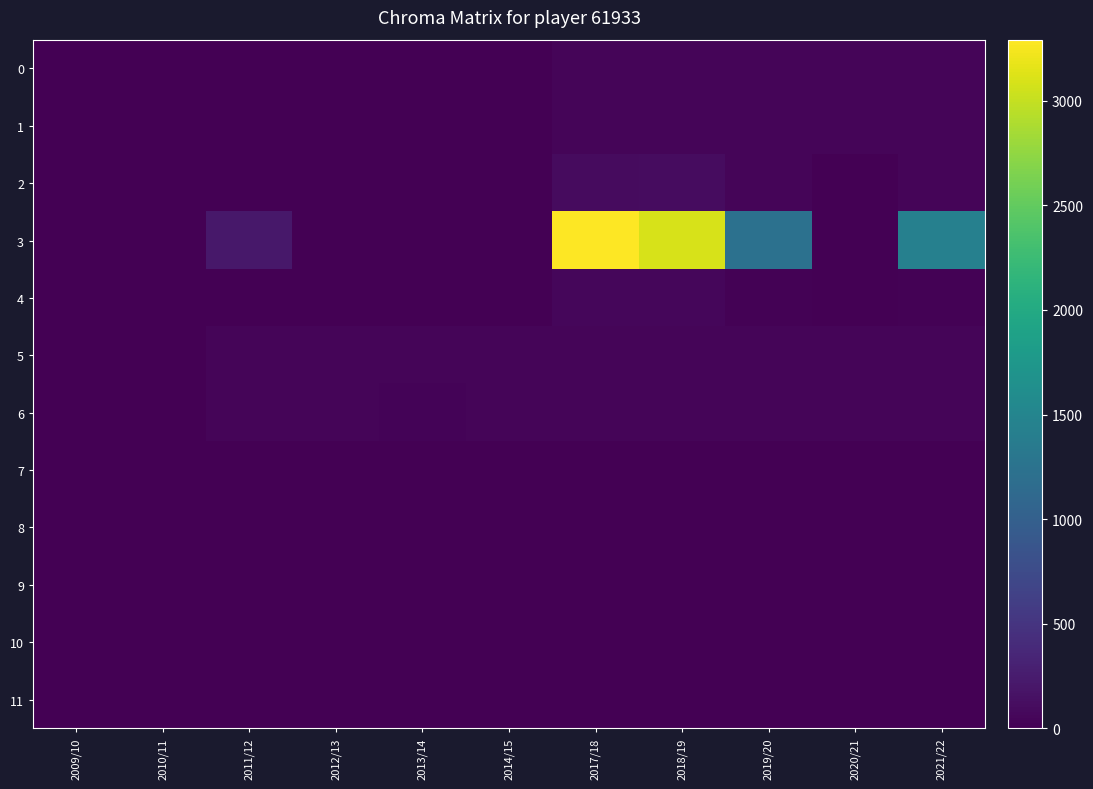

Reading right to left, what are all the values shown in this chart?

0: 2021/22=40	2020/21=43	2019/20=48	2018/19=47	2017/18=44	2014/15=0	2013/14=0	2012/13=0	2011/12=0	2010/11=0	2009/10=0
1: 2021/22=40	2020/21=43	2019/20=48	2018/19=47	2017/18=46	2014/15=0	2013/14=0	2012/13=0	2011/12=0	2010/11=0	2009/10=0
2: 2021/22=48	2020/21=0	2019/20=44	2018/19=115	2017/18=100	2014/15=0	2013/14=0	2012/13=1	2011/12=6	2010/11=0	2009/10=0
3: 2021/22=1434	2020/21=0	2019/20=1232	2018/19=3087	2017/18=3292	2014/15=0	2013/14=0	2012/13=1	2011/12=213	2010/11=0	2009/10=0
4: 2021/22=19	2020/21=0	2019/20=18	2018/19=55	2017/18=52	2014/15=0	2013/14=0	2012/13=0	2011/12=0	2010/11=0	2009/10=0
5: 2021/22=40	2020/21=45	2019/20=50	2018/19=45	2017/18=45	2014/15=40	2013/14=40	2012/13=45	2011/12=50	2010/11=0	2009/10=0
6: 2021/22=40	2020/21=43	2019/20=48	2018/19=47	2017/18=46	2014/15=40	2013/14=38	2012/13=42	2011/12=47	2010/11=0	2009/10=0
7: 2021/22=7	2020/21=0	2019/20=2	2018/19=4	2017/18=8	2014/15=0	2013/14=0	2012/13=0	2011/12=0	2010/11=0	2009/10=0
8: 2021/22=1	2020/21=0	2019/20=0	2018/19=2	2017/18=2	2014/15=0	2013/14=0	2012/13=0	2011/12=0	2010/11=0	2009/10=0
9: 2021/22=4	2020/21=0	2019/20=3	2018/19=7	2017/18=10	2014/15=0	2013/14=0	2012/13=0	2011/12=0	2010/11=0	2009/10=0
10: 2021/22=1	2020/21=0	2019/20=1	2018/19=5	2017/18=0	2014/15=0	2013/14=0	2012/13=0	2011/12=0	2010/11=0	2009/10=0
11: 2021/22=3	2020/21=0	2019/20=1	2018/19=9	2017/18=2	2014/15=0	2013/14=0	2012/13=0	2011/12=0	2010/11=0	2009/10=0